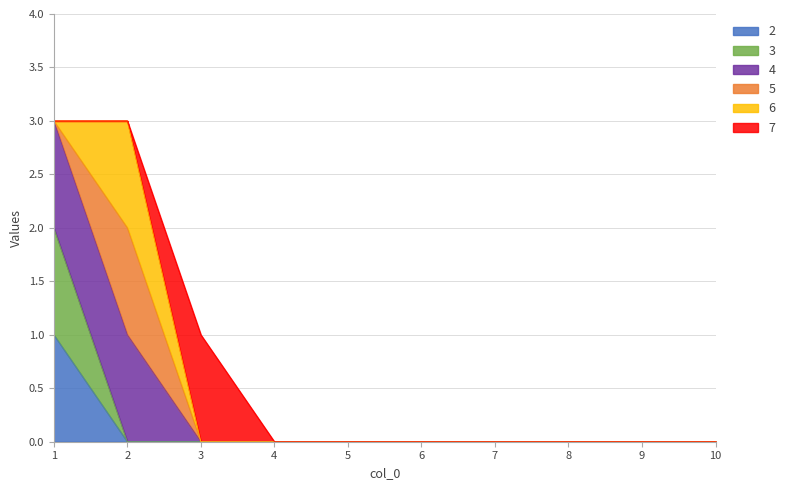

At which label does 4 reach its minimum?

3